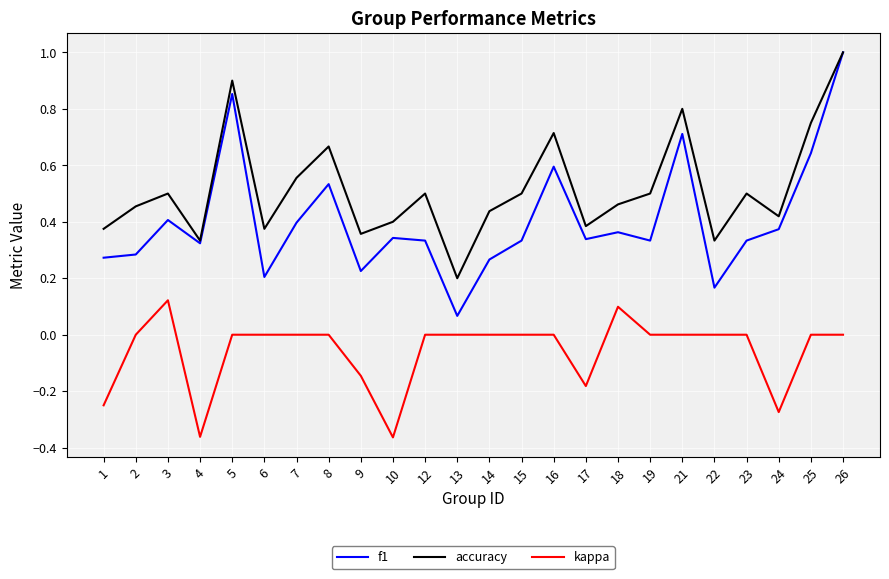

At which category is the sum across all series the highest?

26